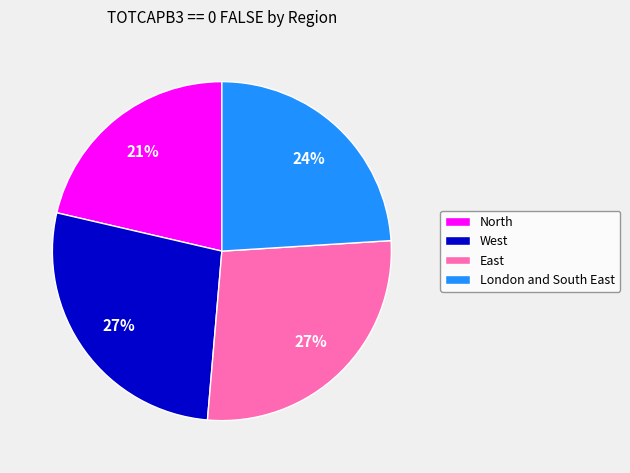

What is the smallest slice in the pie chart?

North